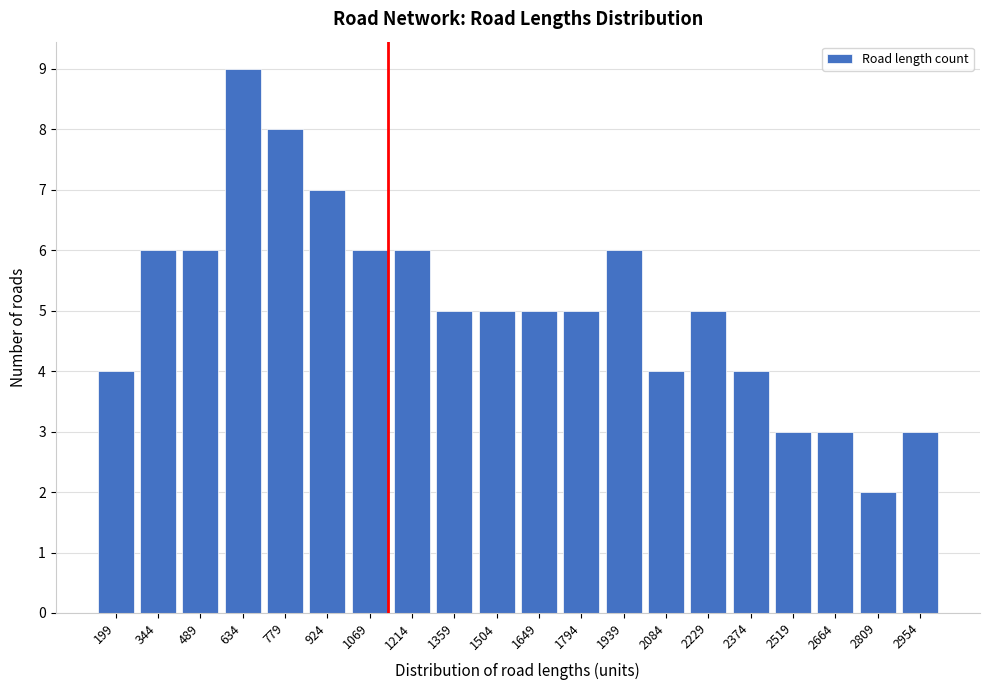

Reading left to right, what are all the values shown in this chart?

4	6	6	9	8	7	6	6	5	5	5	5	6	4	5	4	3	3	2	3